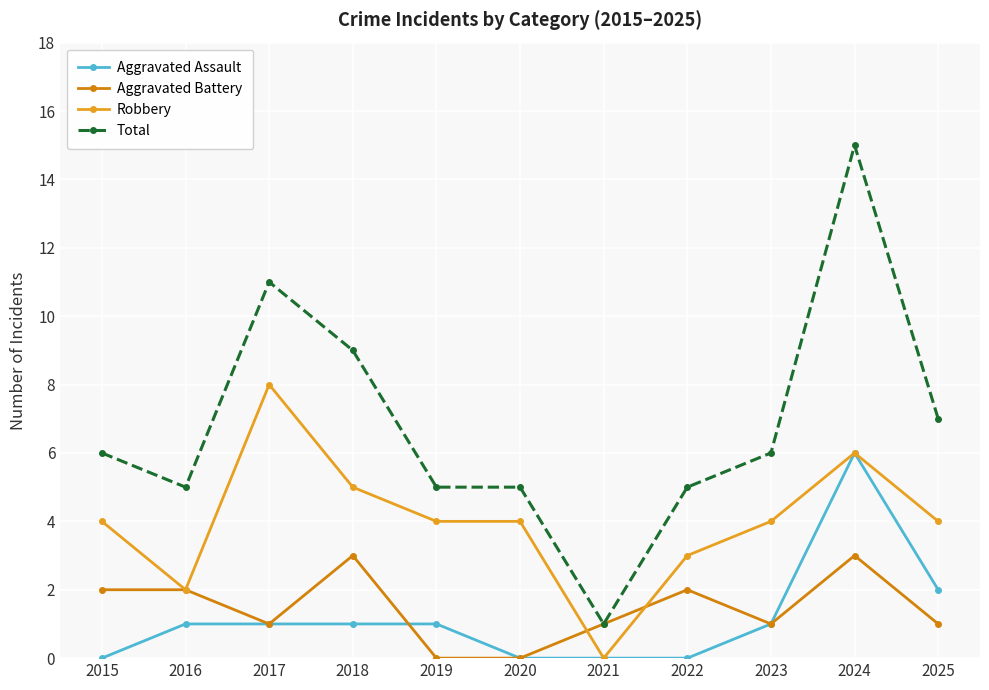

List the series in order of their peak value, lowest first.

Aggravated Battery, Aggravated Assault, Robbery, Total